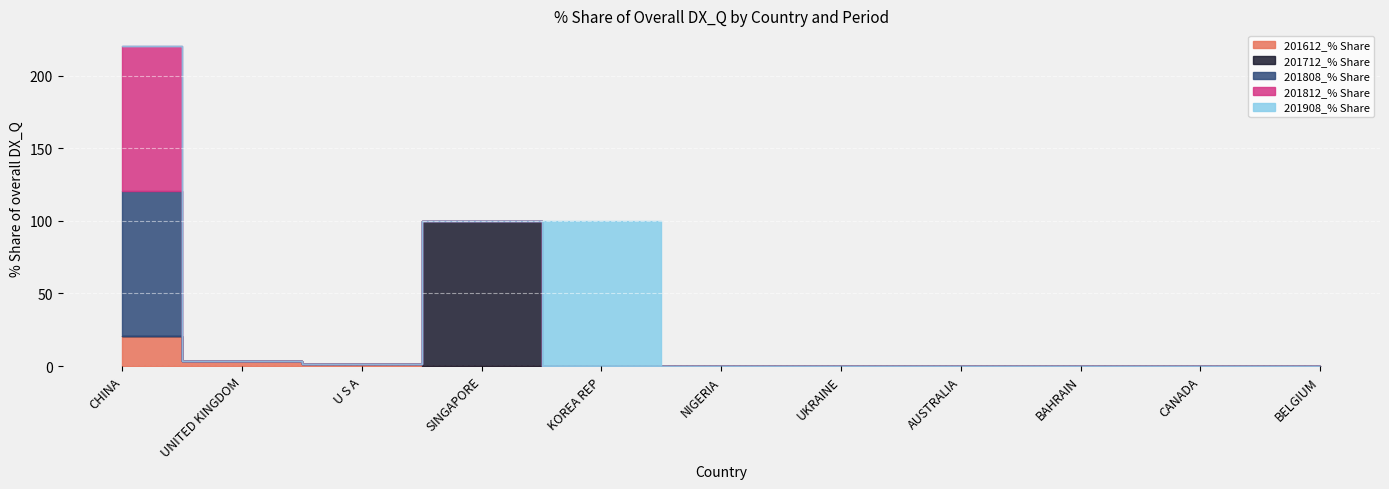

At which label does 201908_% Share reach its minimum?

CHINA